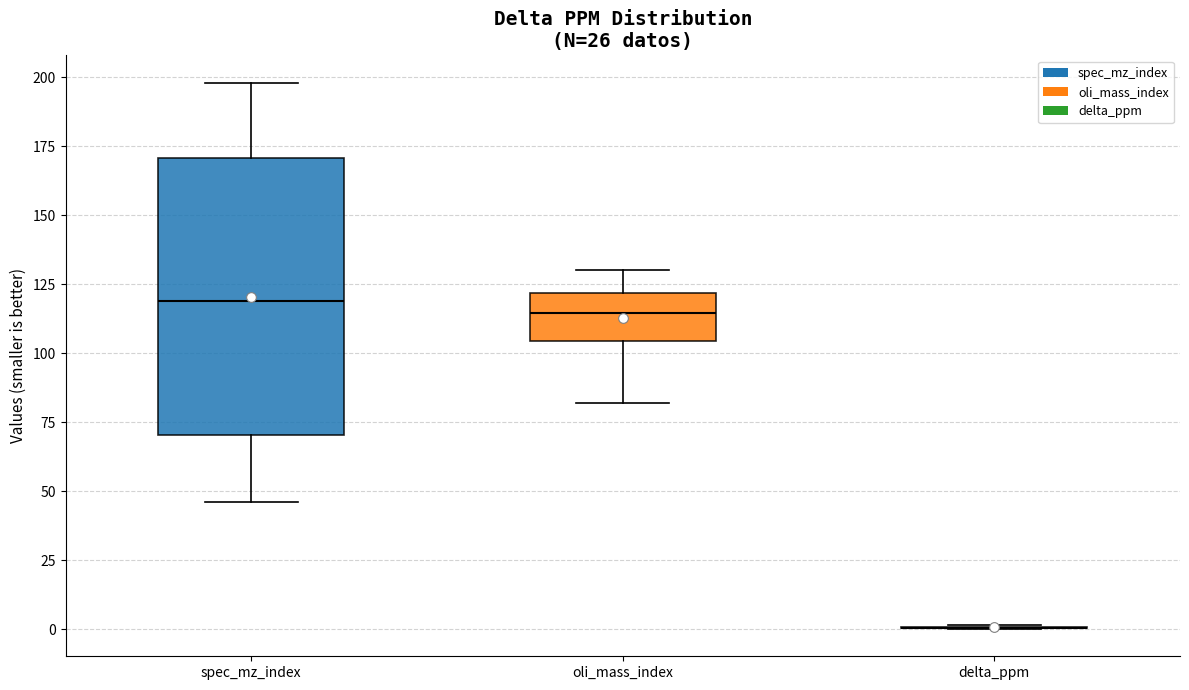

Reading left to right, read every box against the y-axis: the position of its median line, the range the box covers, and the ends of its whiskers. The values are not printed on the chart, so give them approximately, as read against the axis.

spec_mz_index: median 120, box 70 to 170, whiskers 45 to 200
oli_mass_index: median 115, box 105 to 120, whiskers 80 to 130
delta_ppm: box collapsed to a line at 0, whiskers 0 to 0